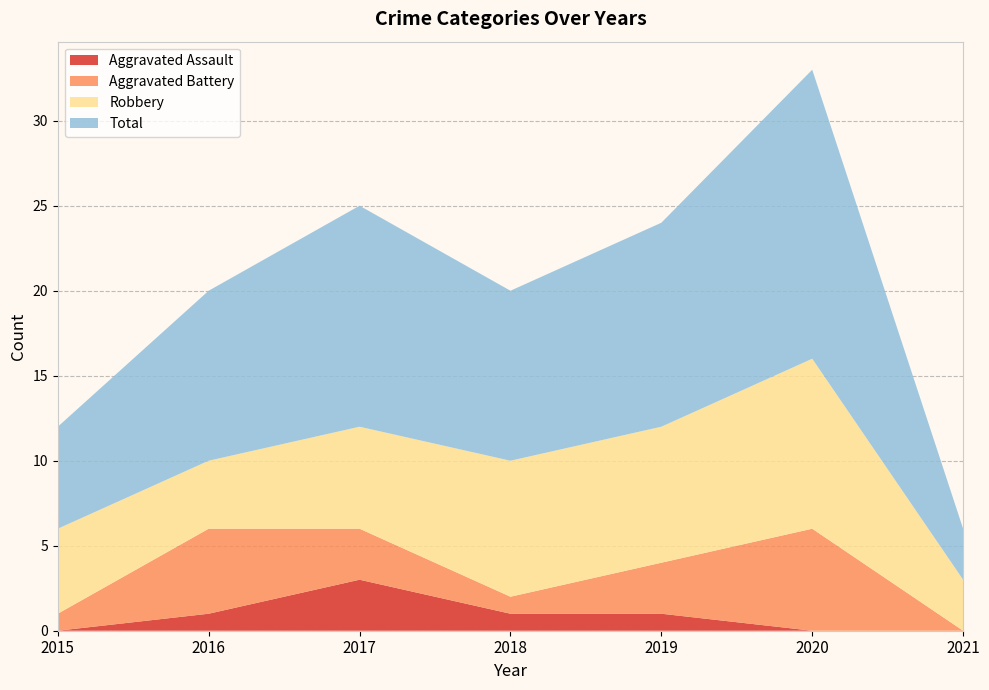

Reading right to left, list all the values displayed in this chart.

Aggravated Assault: 2021=0	2020=0	2019=1	2018=1	2017=3	2016=1	2015=0
Aggravated Battery: 2021=0	2020=6	2019=3	2018=1	2017=3	2016=5	2015=1
Robbery: 2021=3	2020=10	2019=8	2018=8	2017=6	2016=4	2015=5
Total: 2021=3	2020=17	2019=12	2018=10	2017=13	2016=10	2015=6